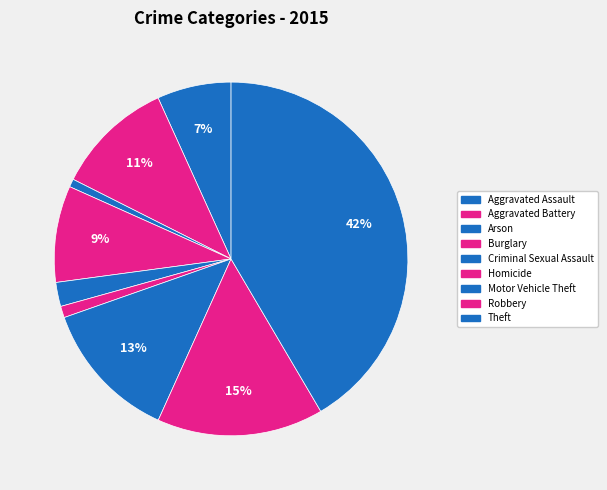

Is it true that Arson is 1% of the pie?

True